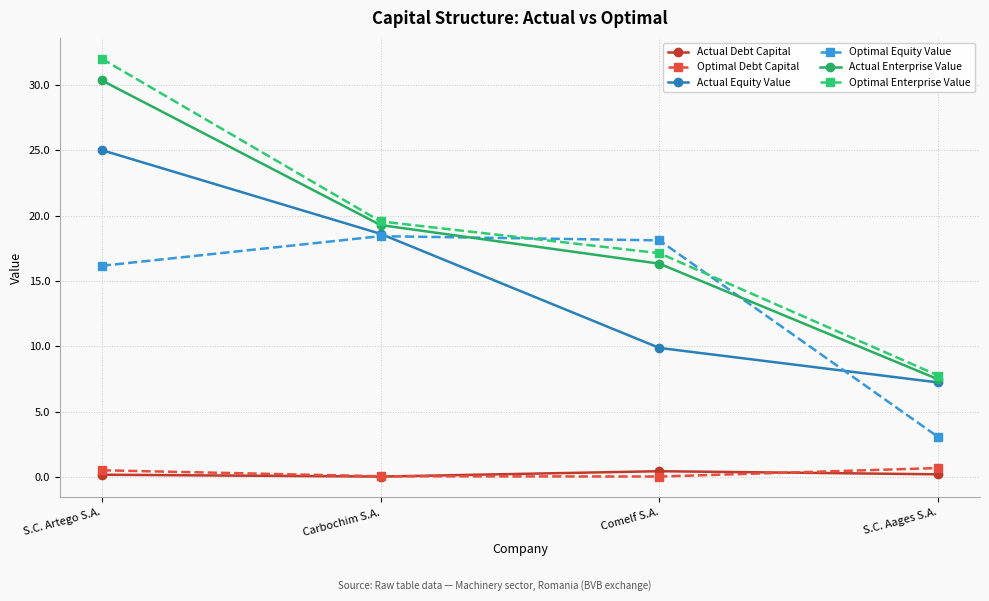

True or false: Optimal Enterprise Value and Actual Equity Value cross at least once.

False